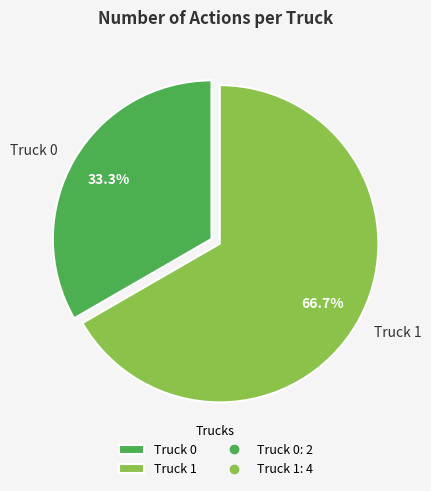

Does Truck 0 account for over 50% of the chart?

No